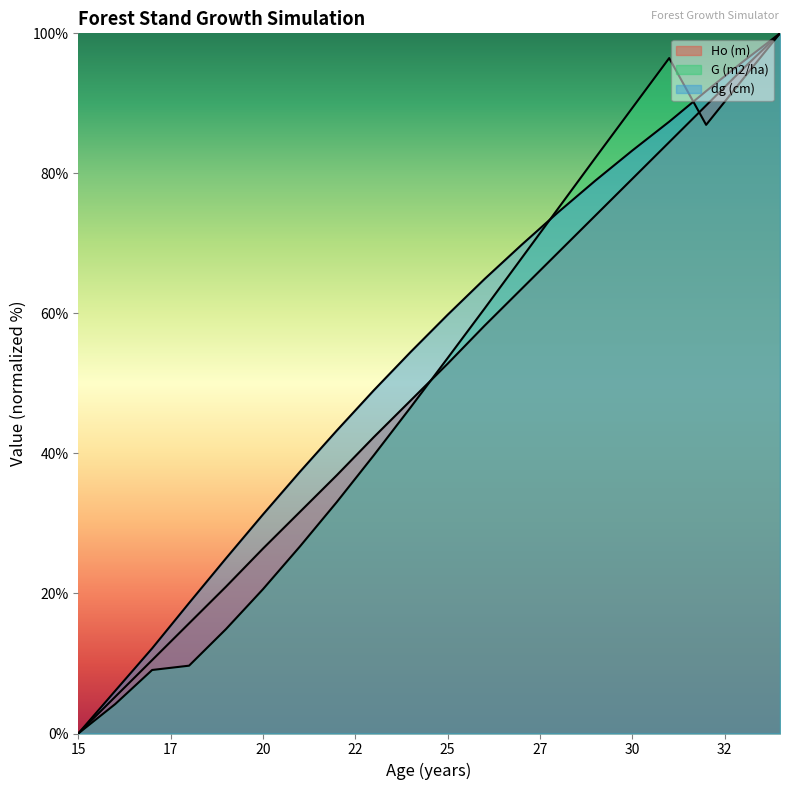

What are all the series names shown in the legend?

Ho (m), G (m2/ha), dg (cm)